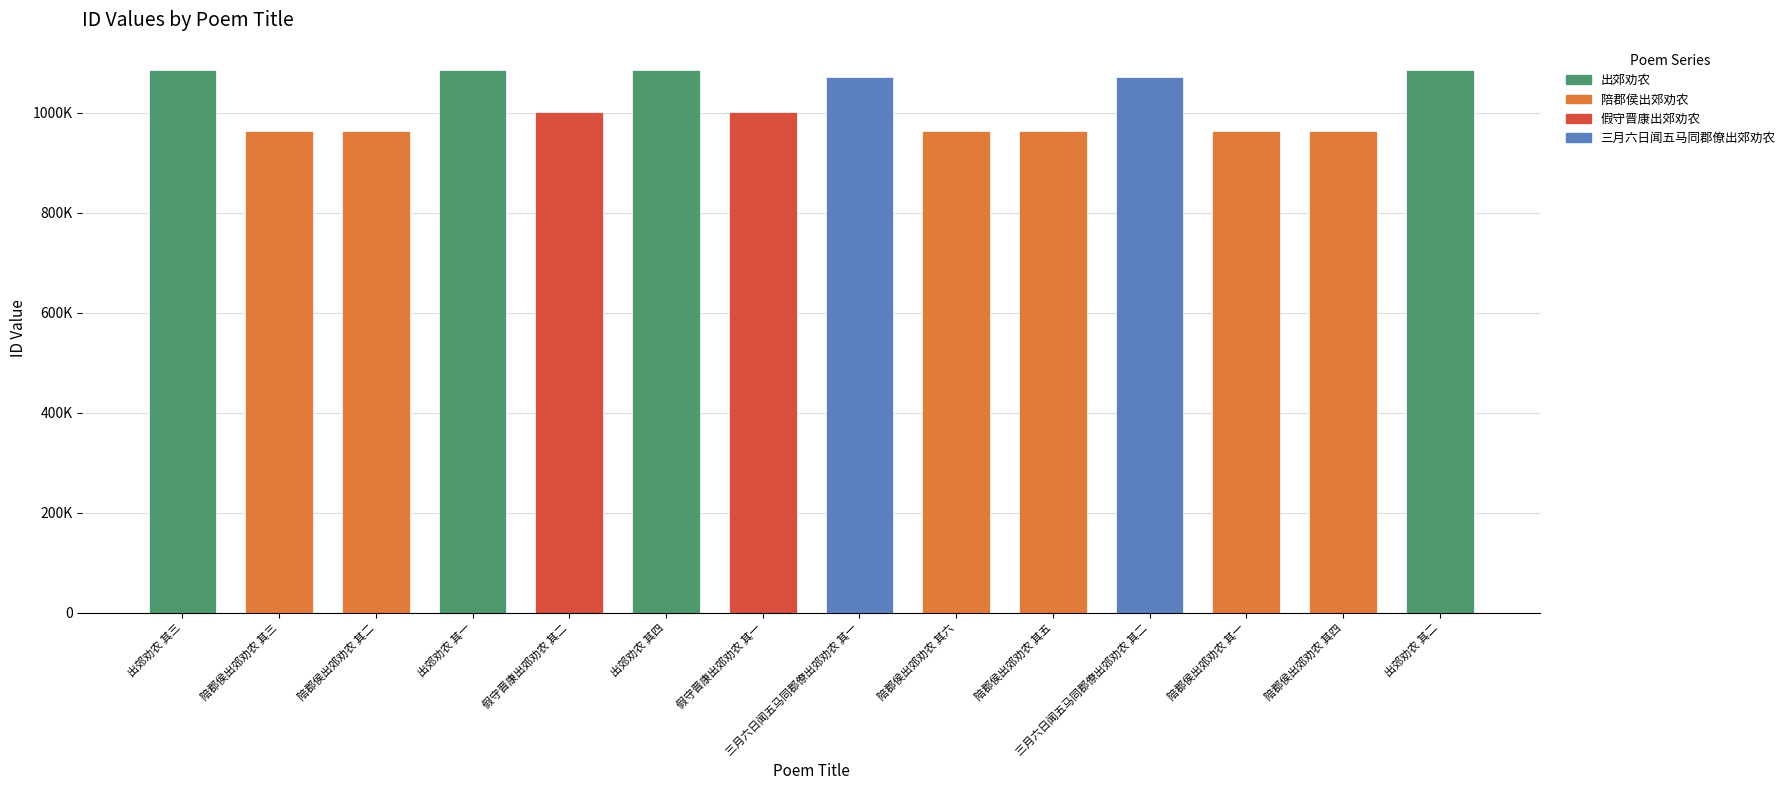

At which category does the chart reach its peak across all series?

出郊劝农 其四